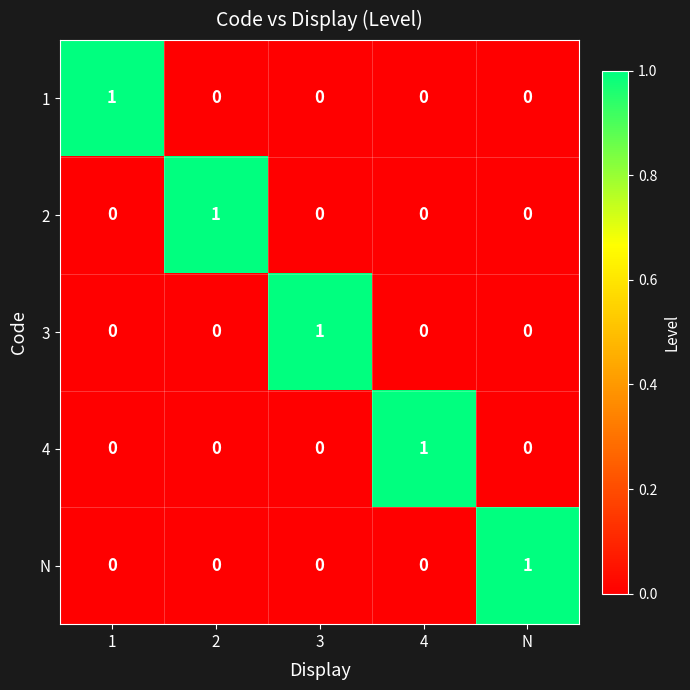

At how many categories does at least one series exceed 0?

5